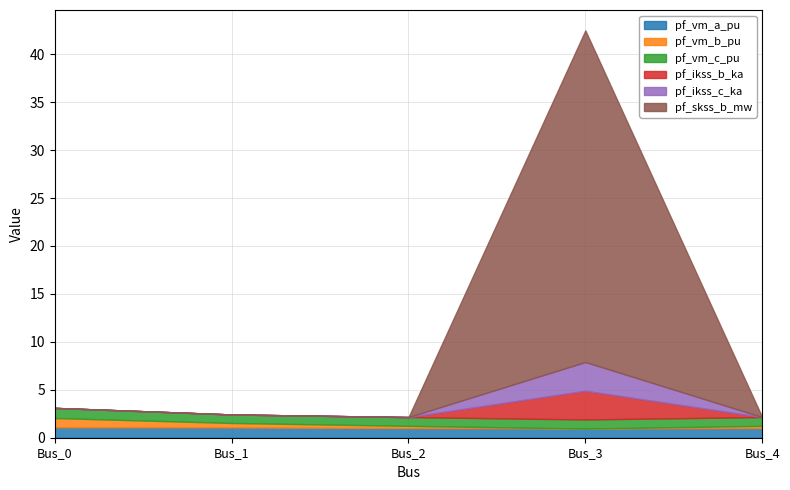

At Bus_4, list the series in order from smallest to largest.

pf_ikss_b_ka, pf_ikss_c_ka, pf_skss_b_mw, pf_vm_b_pu, pf_vm_c_pu, pf_vm_a_pu